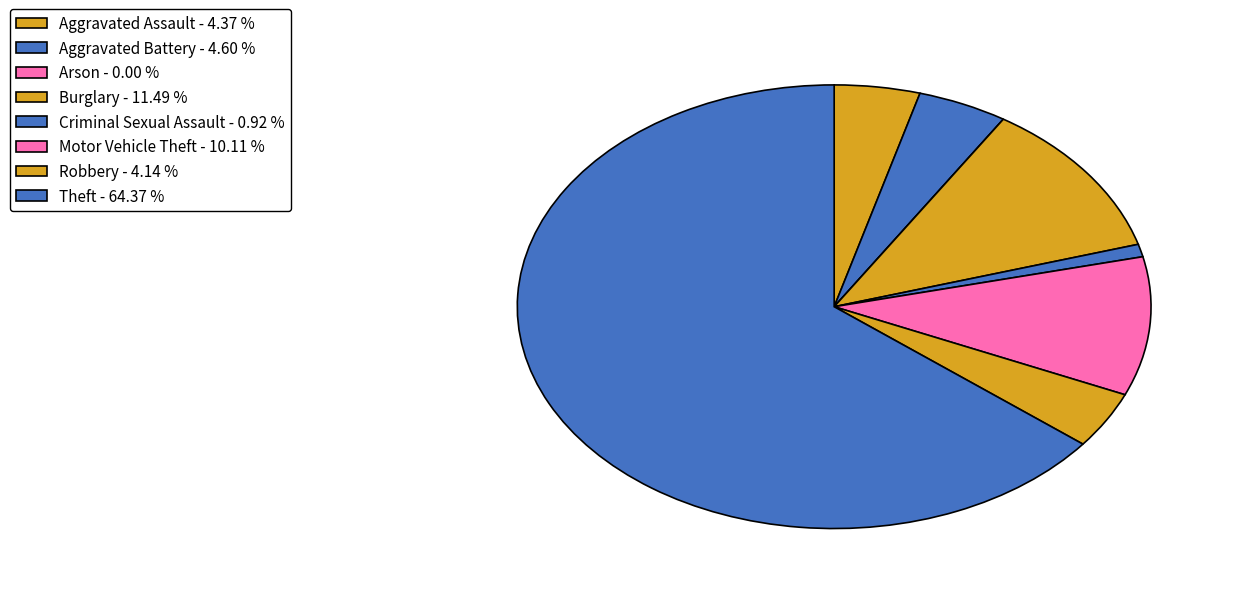

What is the change in value from Aggravated Assault to Burglary?

+31